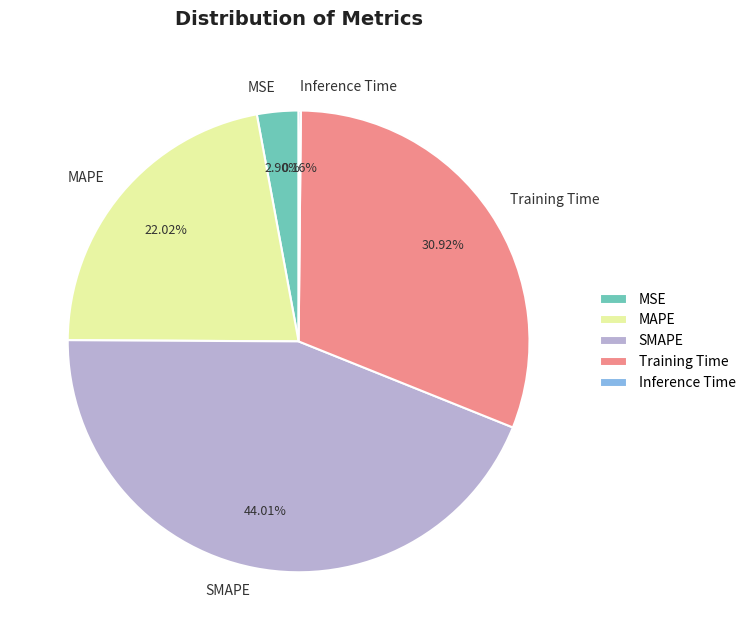

Does any single category account for the majority?

No